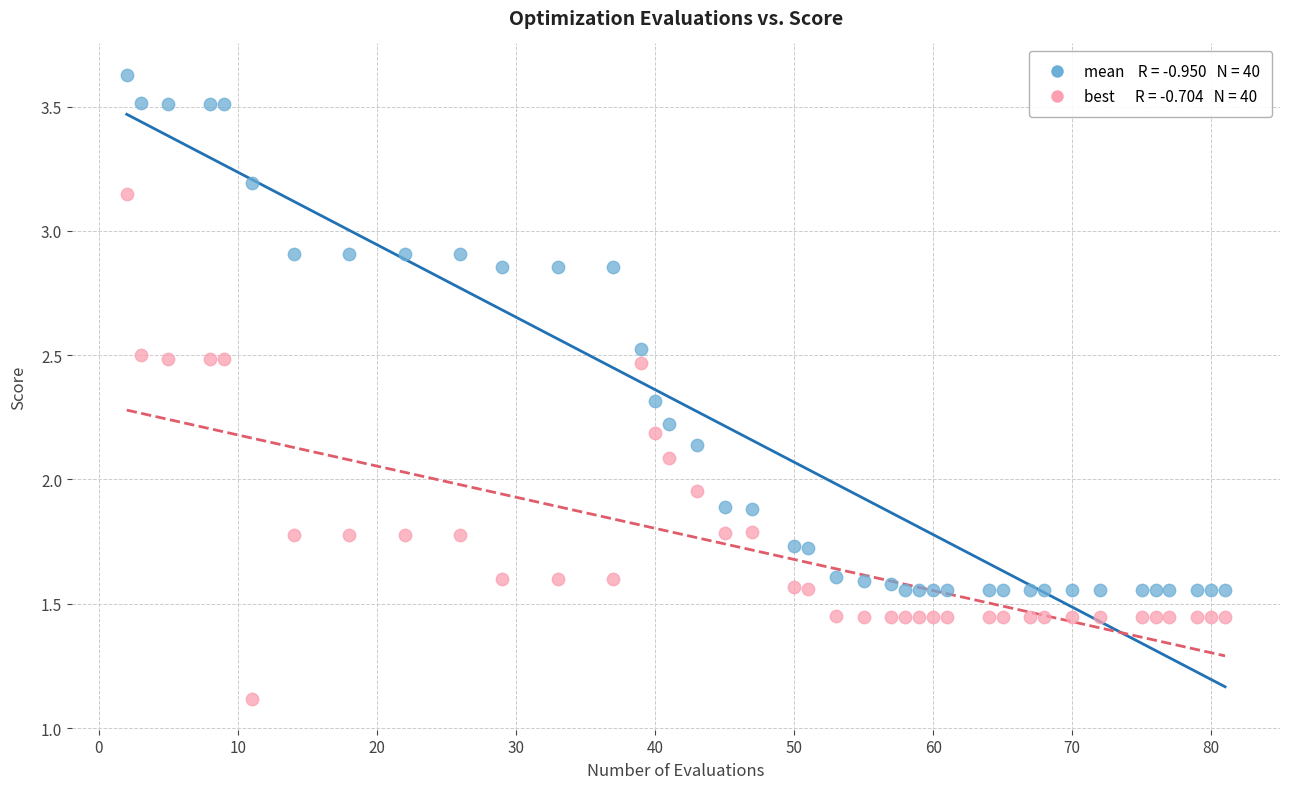

Across all data points, what is the range of X values (max minus min)?

79.0